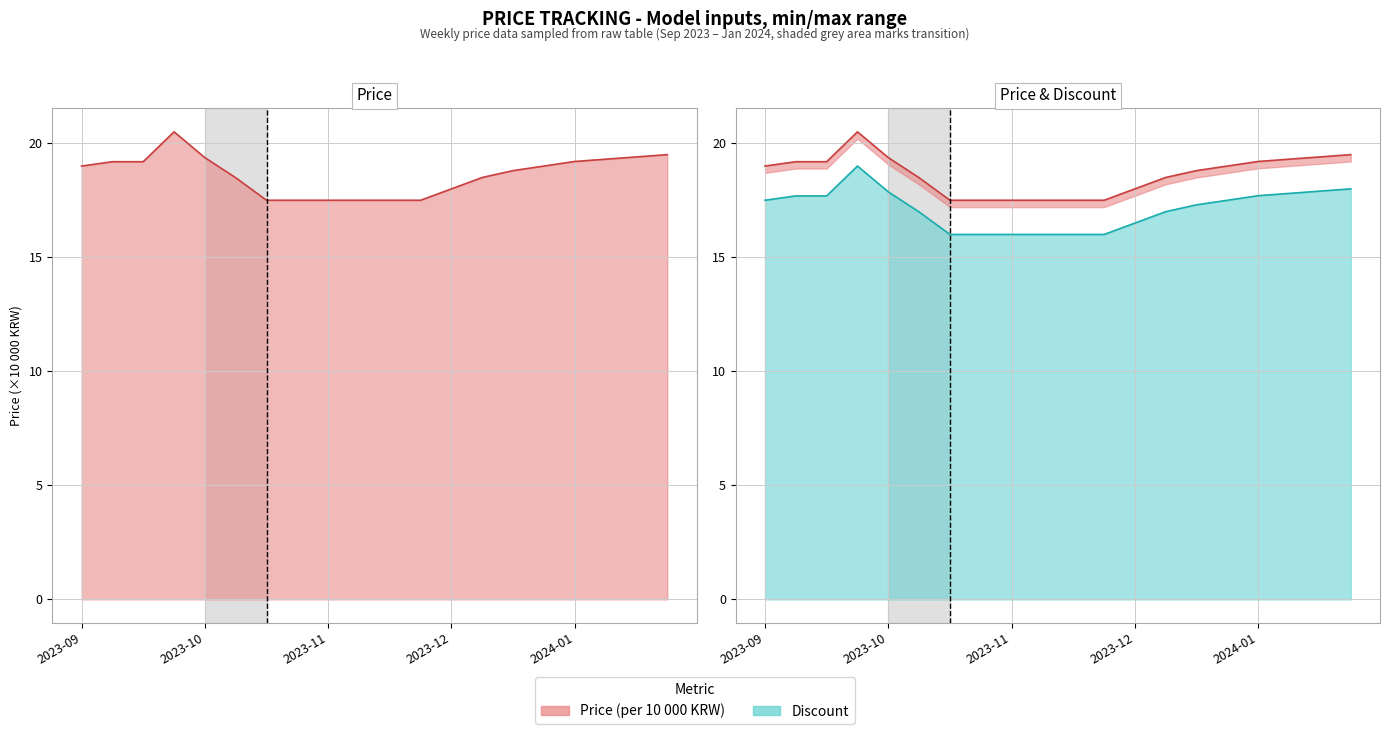

Is it true that the value at 2023-10 is 5.5?

False